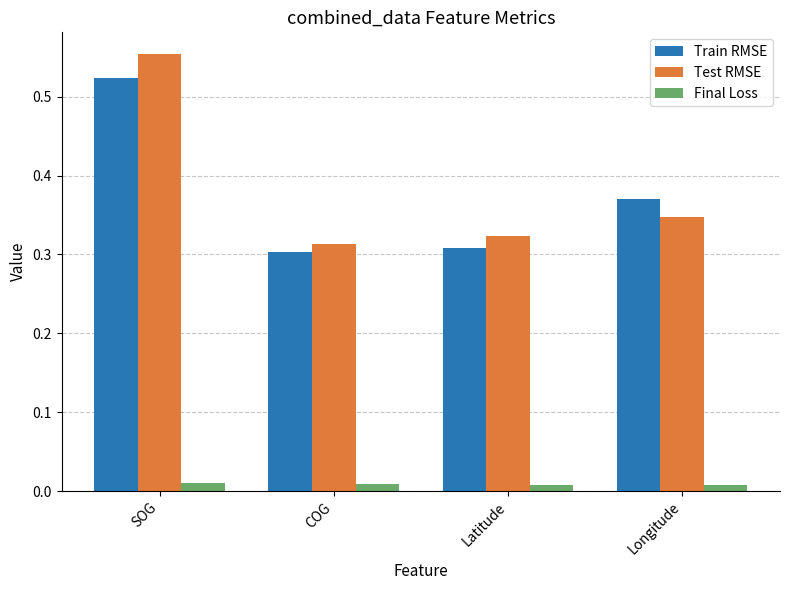

Which series changed the most between SOG and Longitude?

Test RMSE